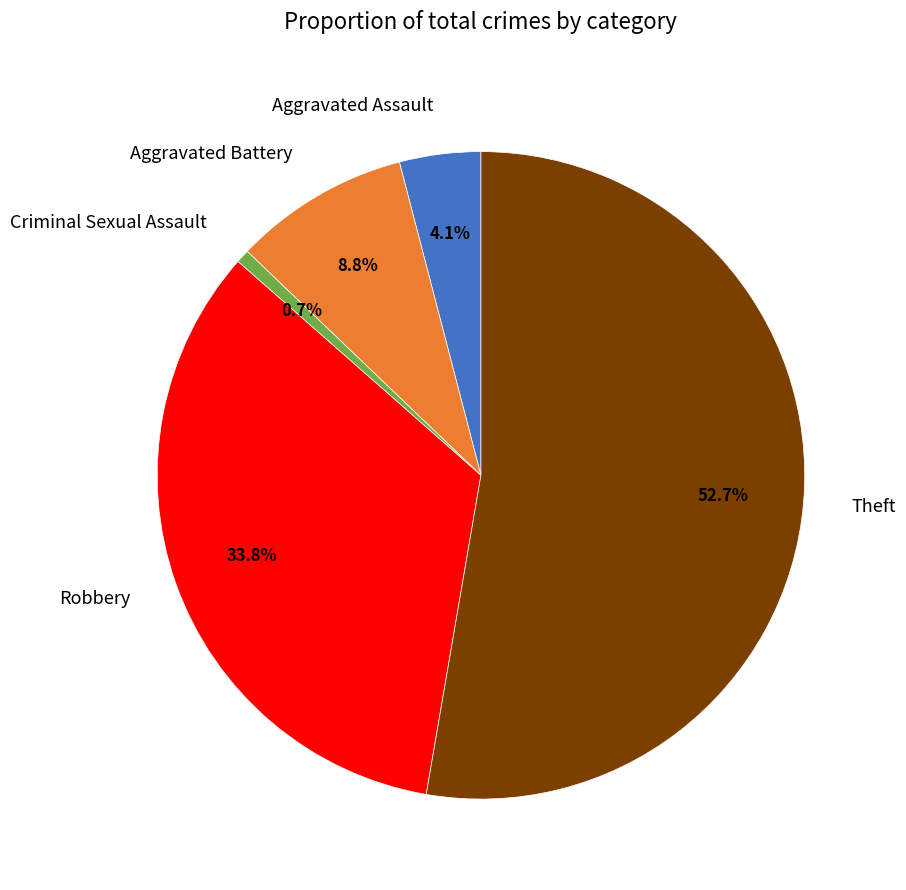

What is the largest slice in the pie chart?

Theft